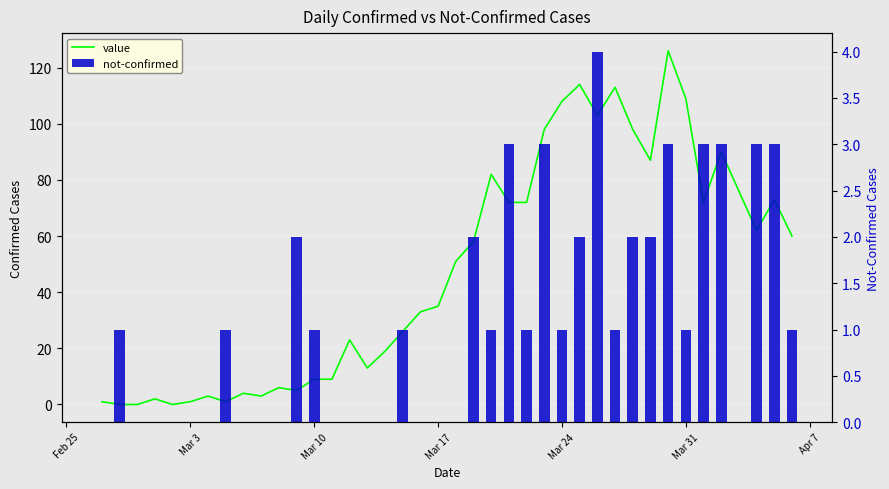

The value of not-confirmed at Apr 7 is 0. True or false?

True